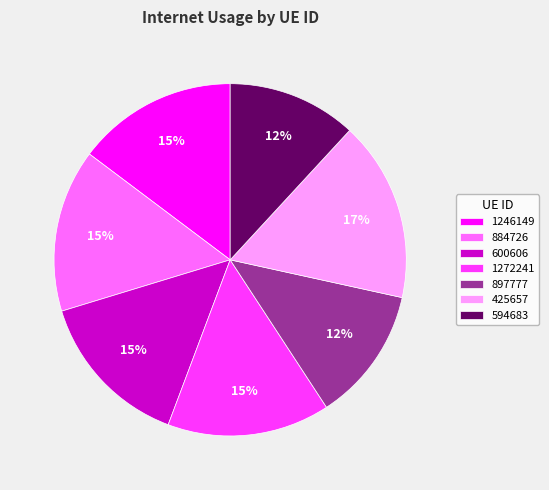

Combined, do 594683 and 425657 account for over 50%?

No